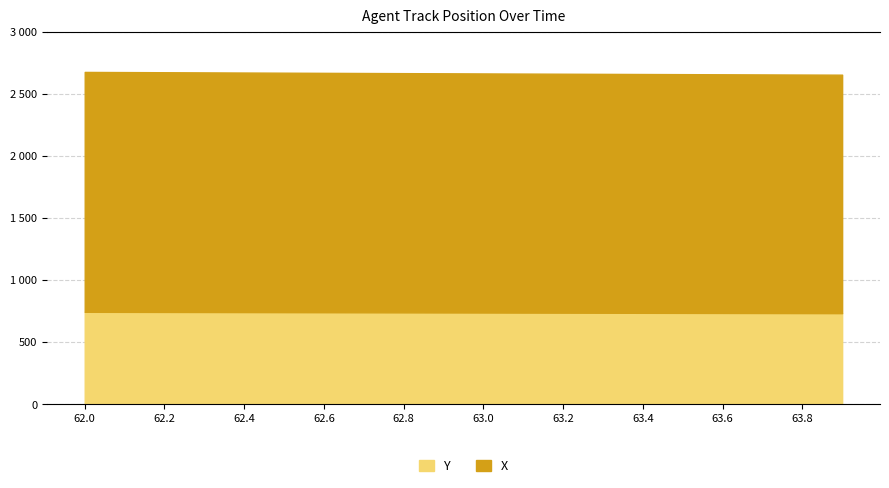

Is it true that Y equals 1187.3 at 62.0?

False